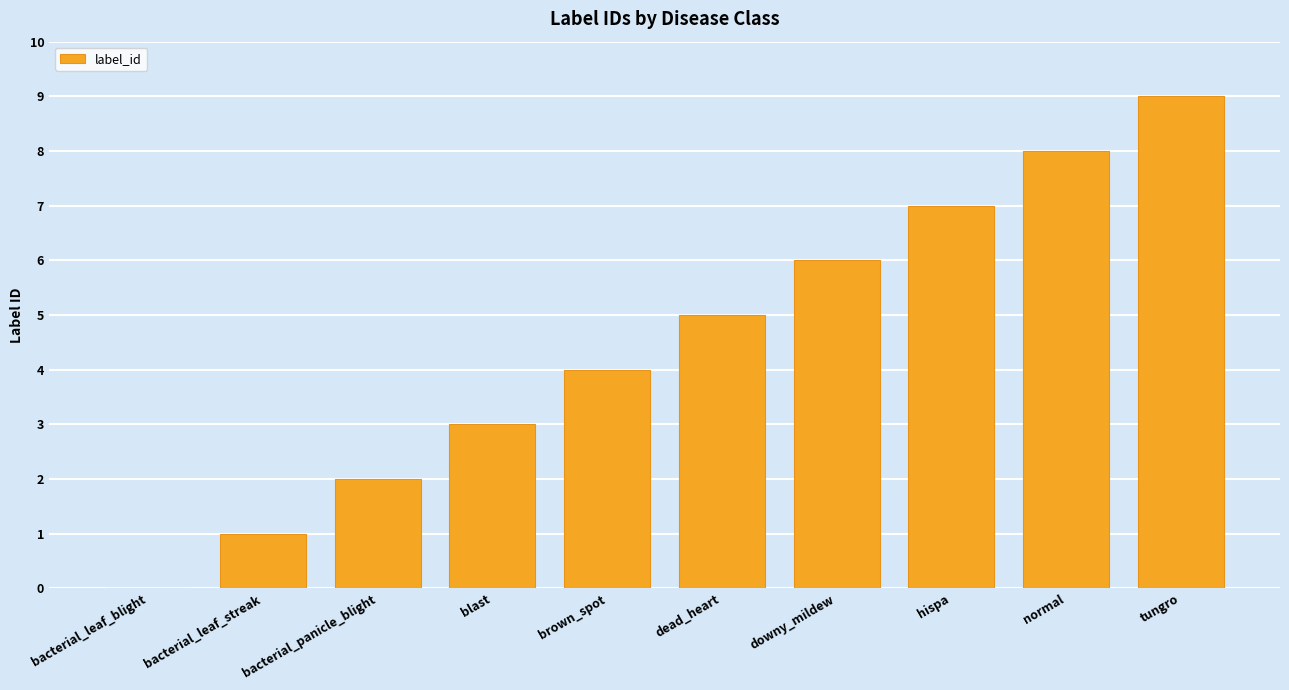

True or false: the data shows 15 at tungro.

False